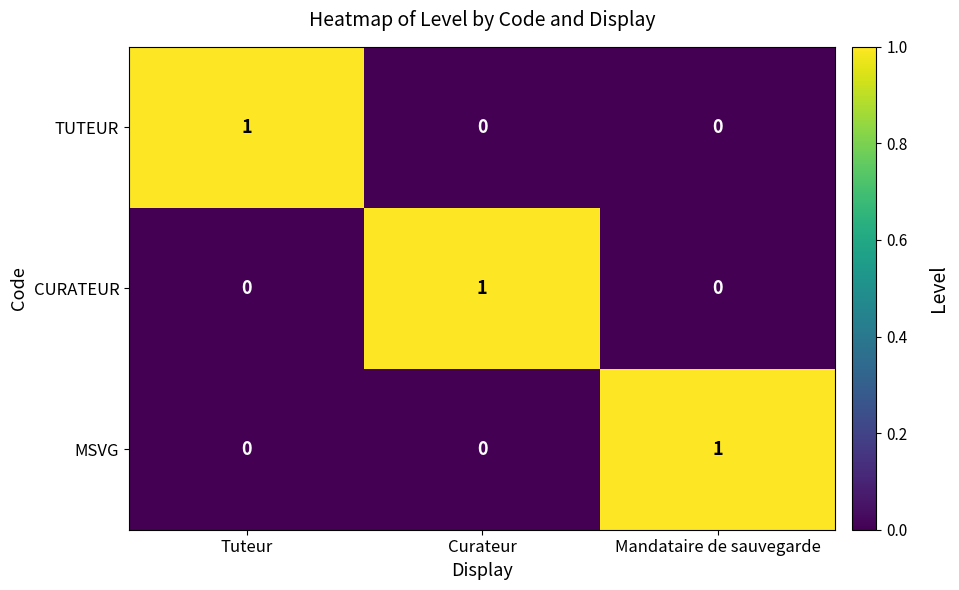

Is the value of MSVG at Curateur greater than the value of CURATEUR at Curateur?

No